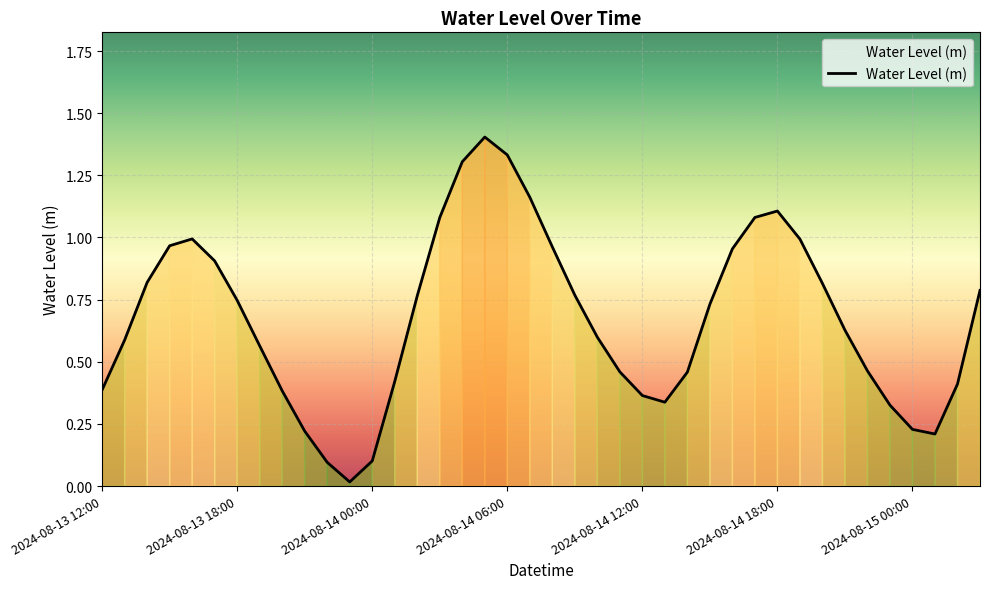

What is the sum of all values?

26.9